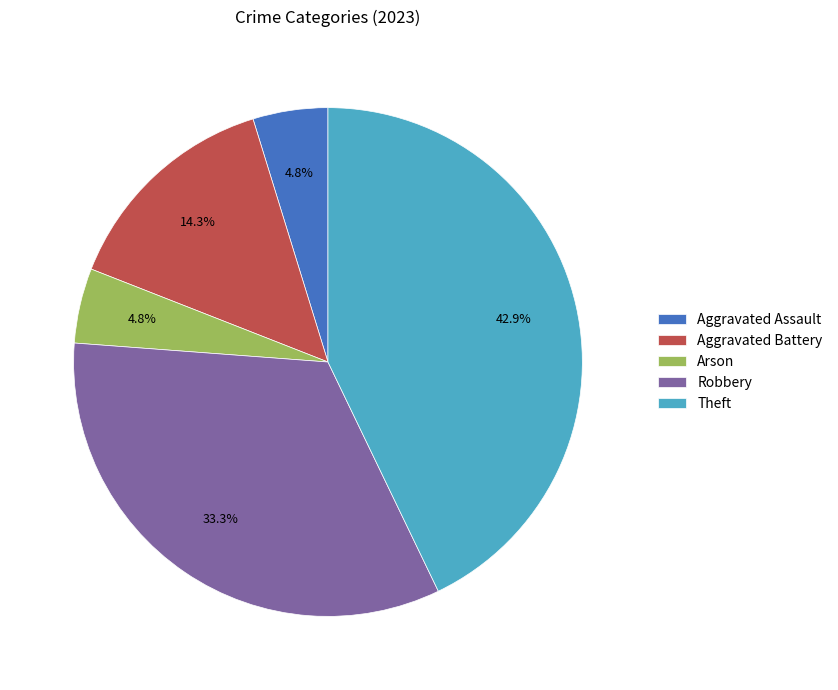

What is the total percentage of Aggravated Battery and Theft?

57.1%